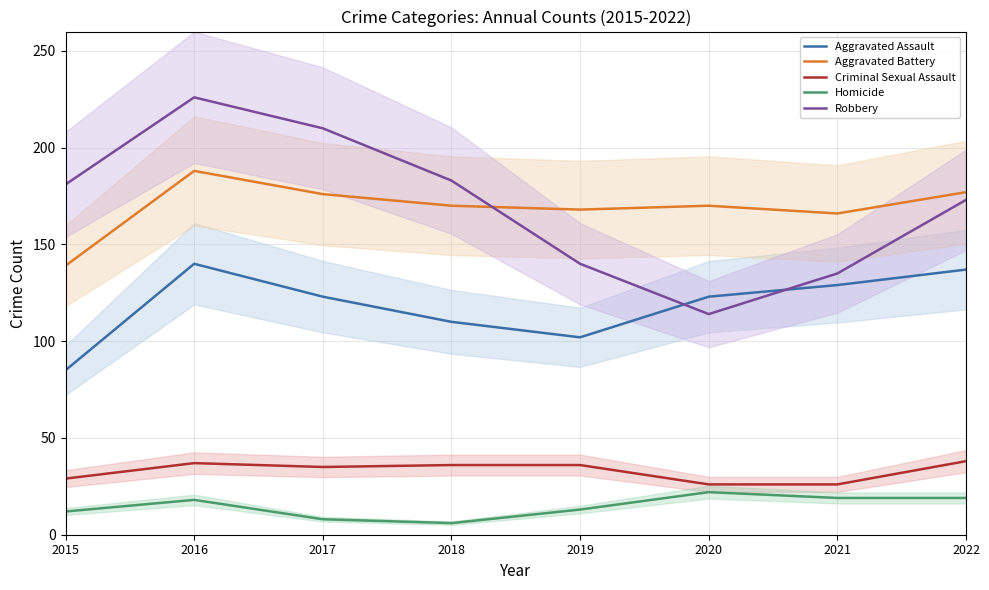

Is the value of Aggravated Assault at 2016 greater than the value of Aggravated Battery at 2017?

No